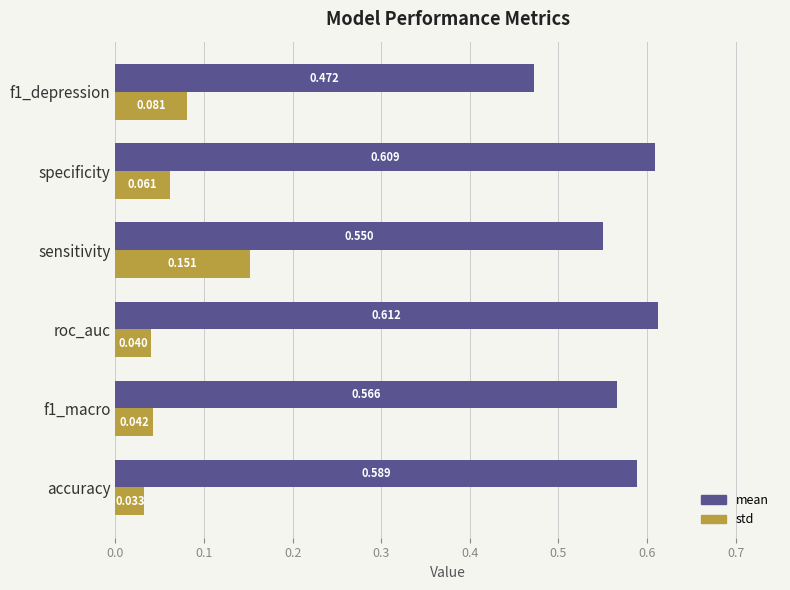

Count the std values in the range 0 to 1.

6